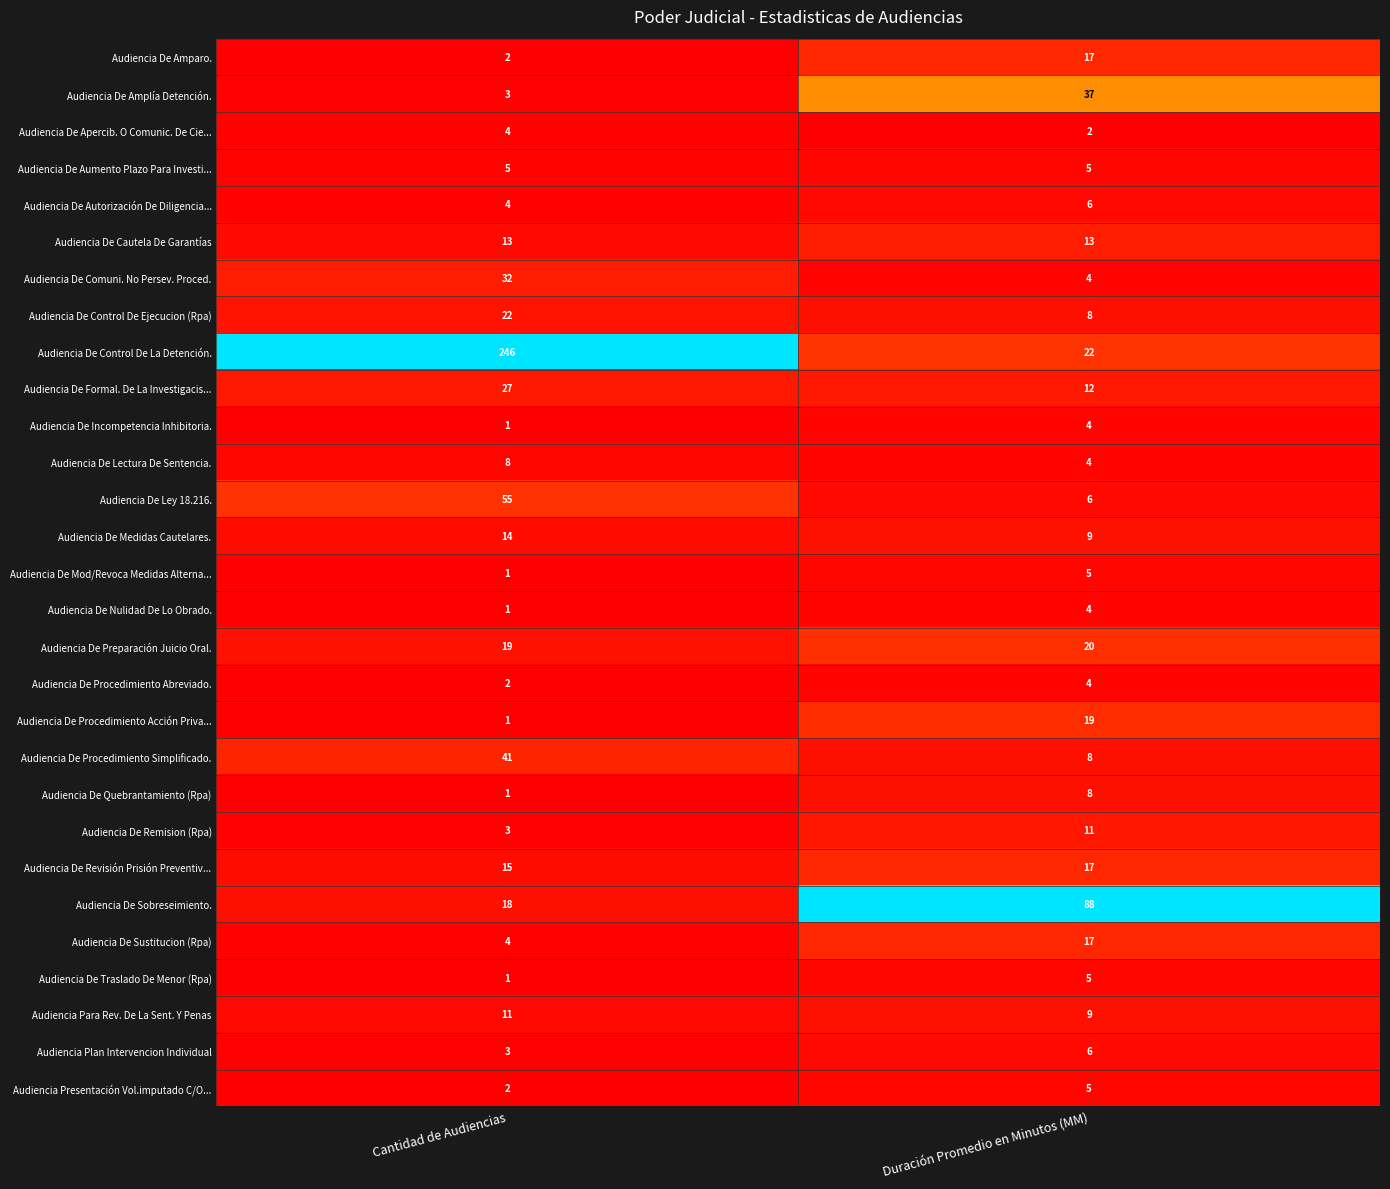

List the labels in order of Audiencia De Control De La Detención. value, largest first.

Cantidad de Audiencias, Duración Promedio en Minutos (MM)